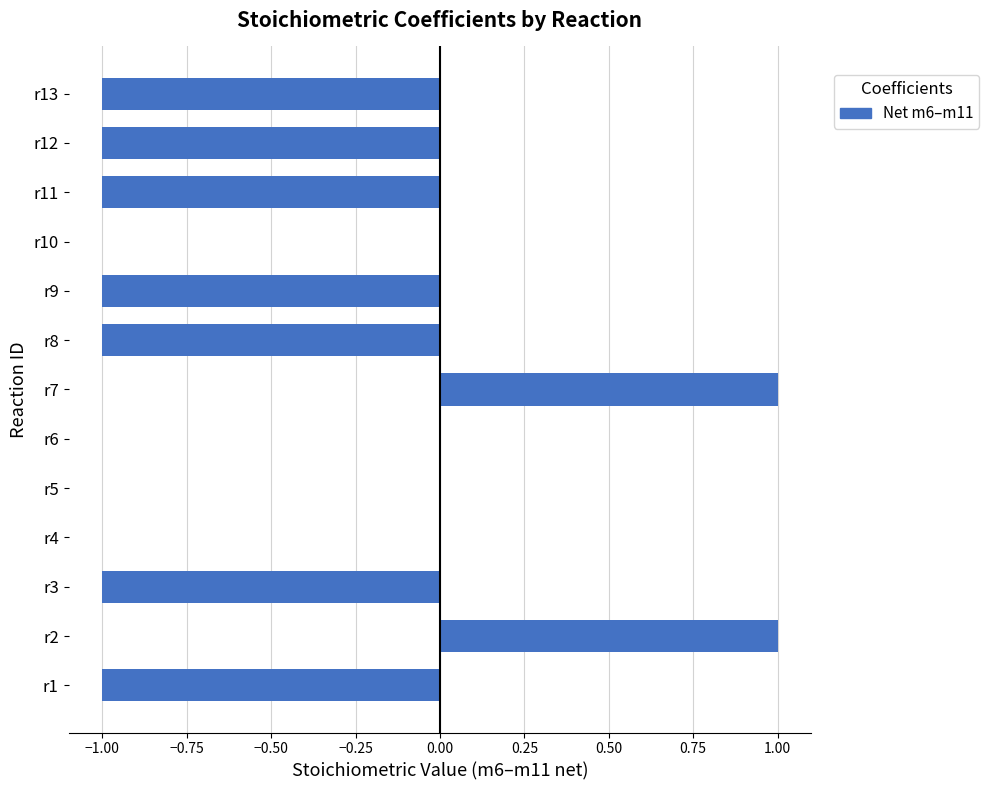

Between r11 and r4, which is larger?

r4